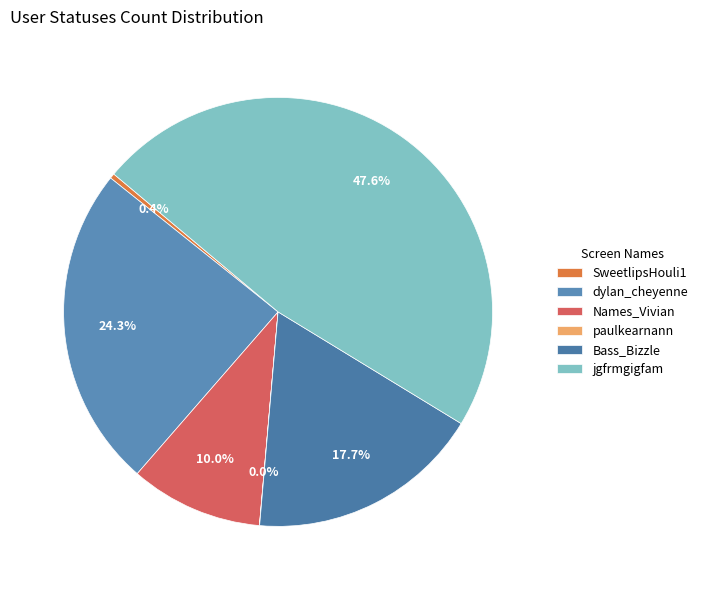

What percentage is the Bass_Bizzle slice, to the nearest percent?

18%